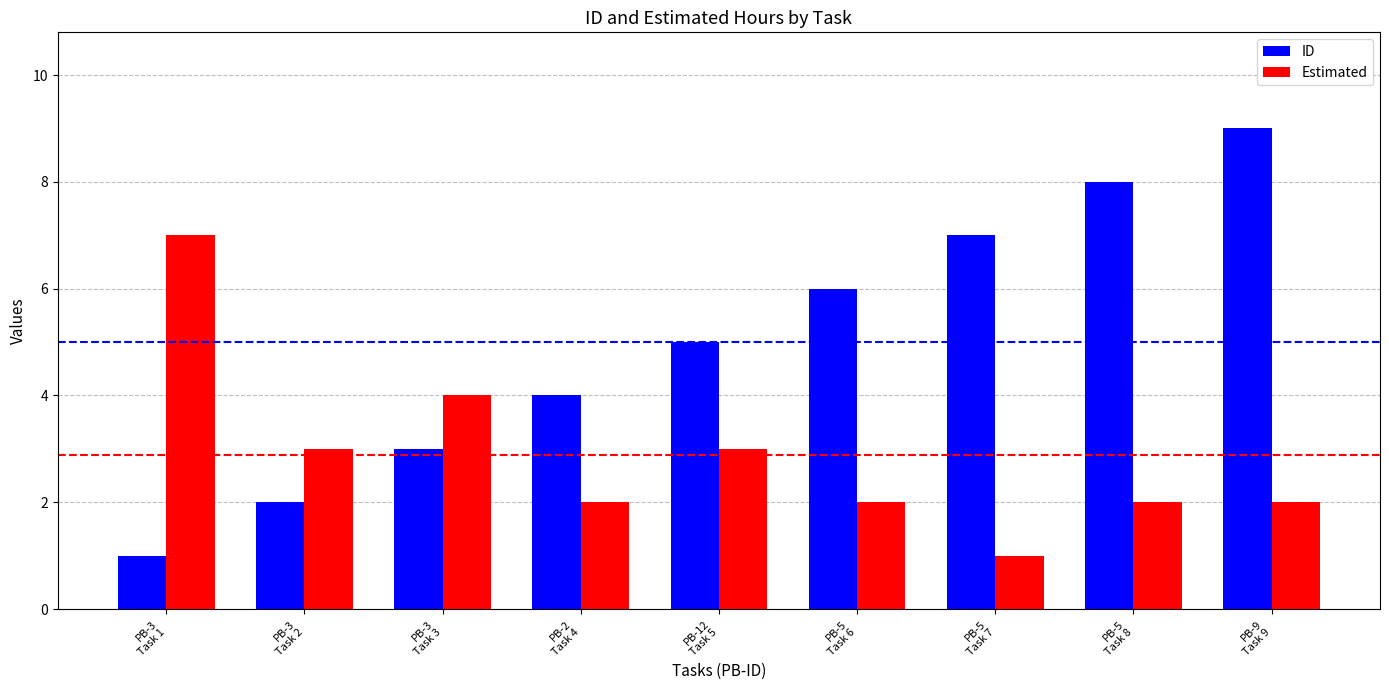

The ID series shows 1 at PB-3
Task 1. True or false?

True